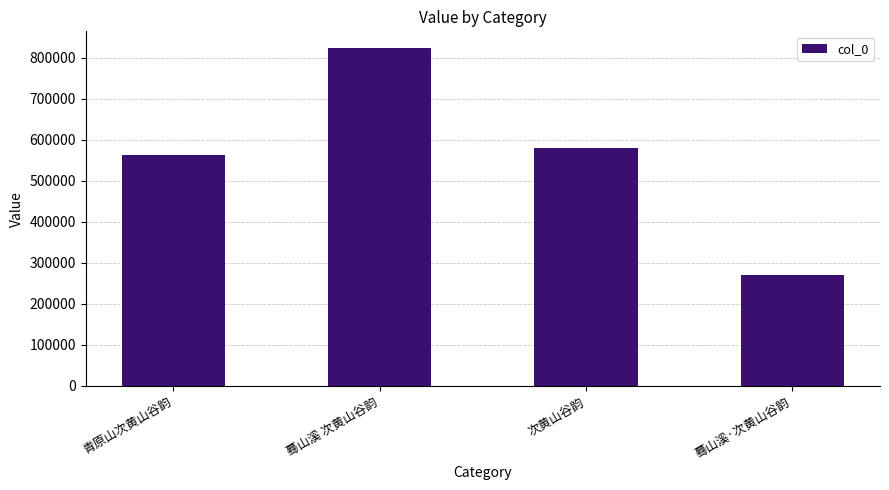

What is the difference between the values at 蓦山溪·次黄山谷韵 and 青原山次黄山谷韵?

293908